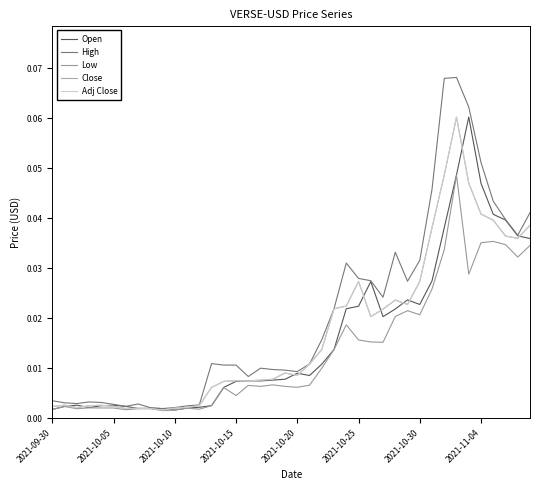

Reading left to right, list all the values displayed in this chart.

Open: 0.0	0.0	0.0	0.0	0.0	0.0	0.0	0.0	0.0	0.0	0.0	0.0	0.0	0.0	0.0	0.0	0.0	0.0	0.0	0.0	0.0	0.0	0.0	0.0	0.0	0.0	0.0	0.0	0.0	0.0	0.0	0.0	0.0	0.0	0.1	0.0	0.0	0.0	0.0	0.0
High: 0.0	0.0	0.0	0.0	0.0	0.0	0.0	0.0	0.0	0.0	0.0	0.0	0.0	0.0	0.0	0.0	0.0	0.0	0.0	0.0	0.0	0.0	0.0	0.0	0.0	0.0	0.0	0.0	0.0	0.0	0.0	0.0	0.1	0.1	0.1	0.1	0.0	0.0	0.0	0.0
Low: 0.0	0.0	0.0	0.0	0.0	0.0	0.0	0.0	0.0	0.0	0.0	0.0	0.0	0.0	0.0	0.0	0.0	0.0	0.0	0.0	0.0	0.0	0.0	0.0	0.0	0.0	0.0	0.0	0.0	0.0	0.0	0.0	0.0	0.0	0.0	0.0	0.0	0.0	0.0	0.0
Close: 0.0	0.0	0.0	0.0	0.0	0.0	0.0	0.0	0.0	0.0	0.0	0.0	0.0	0.0	0.0	0.0	0.0	0.0	0.0	0.0	0.0	0.0	0.0	0.0	0.0	0.0	0.0	0.0	0.0	0.0	0.0	0.0	0.0	0.1	0.0	0.0	0.0	0.0	0.0	0.0
Adj Close: 0.0	0.0	0.0	0.0	0.0	0.0	0.0	0.0	0.0	0.0	0.0	0.0	0.0	0.0	0.0	0.0	0.0	0.0	0.0	0.0	0.0	0.0	0.0	0.0	0.0	0.0	0.0	0.0	0.0	0.0	0.0	0.0	0.0	0.1	0.0	0.0	0.0	0.0	0.0	0.0